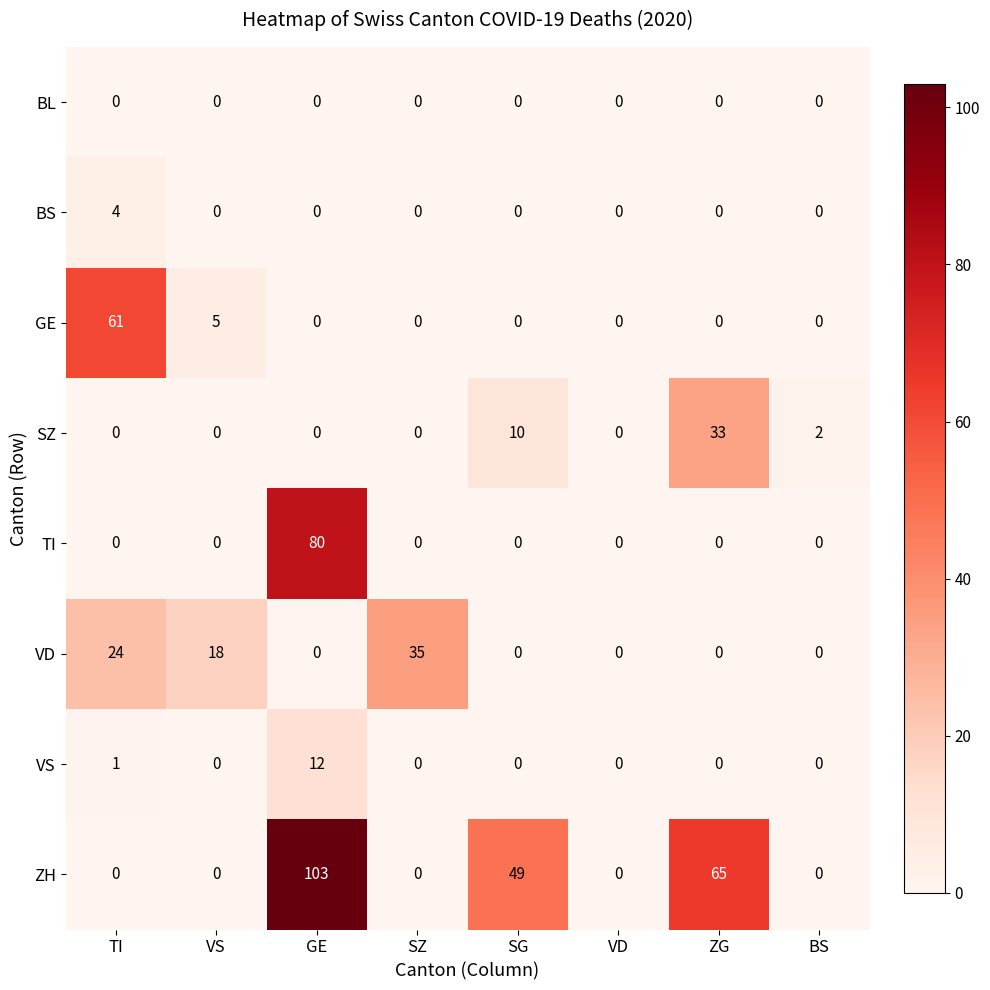

Rank the series by their maximum value, from lowest to highest.

BL, BS, VS, SZ, VD, GE, TI, ZH